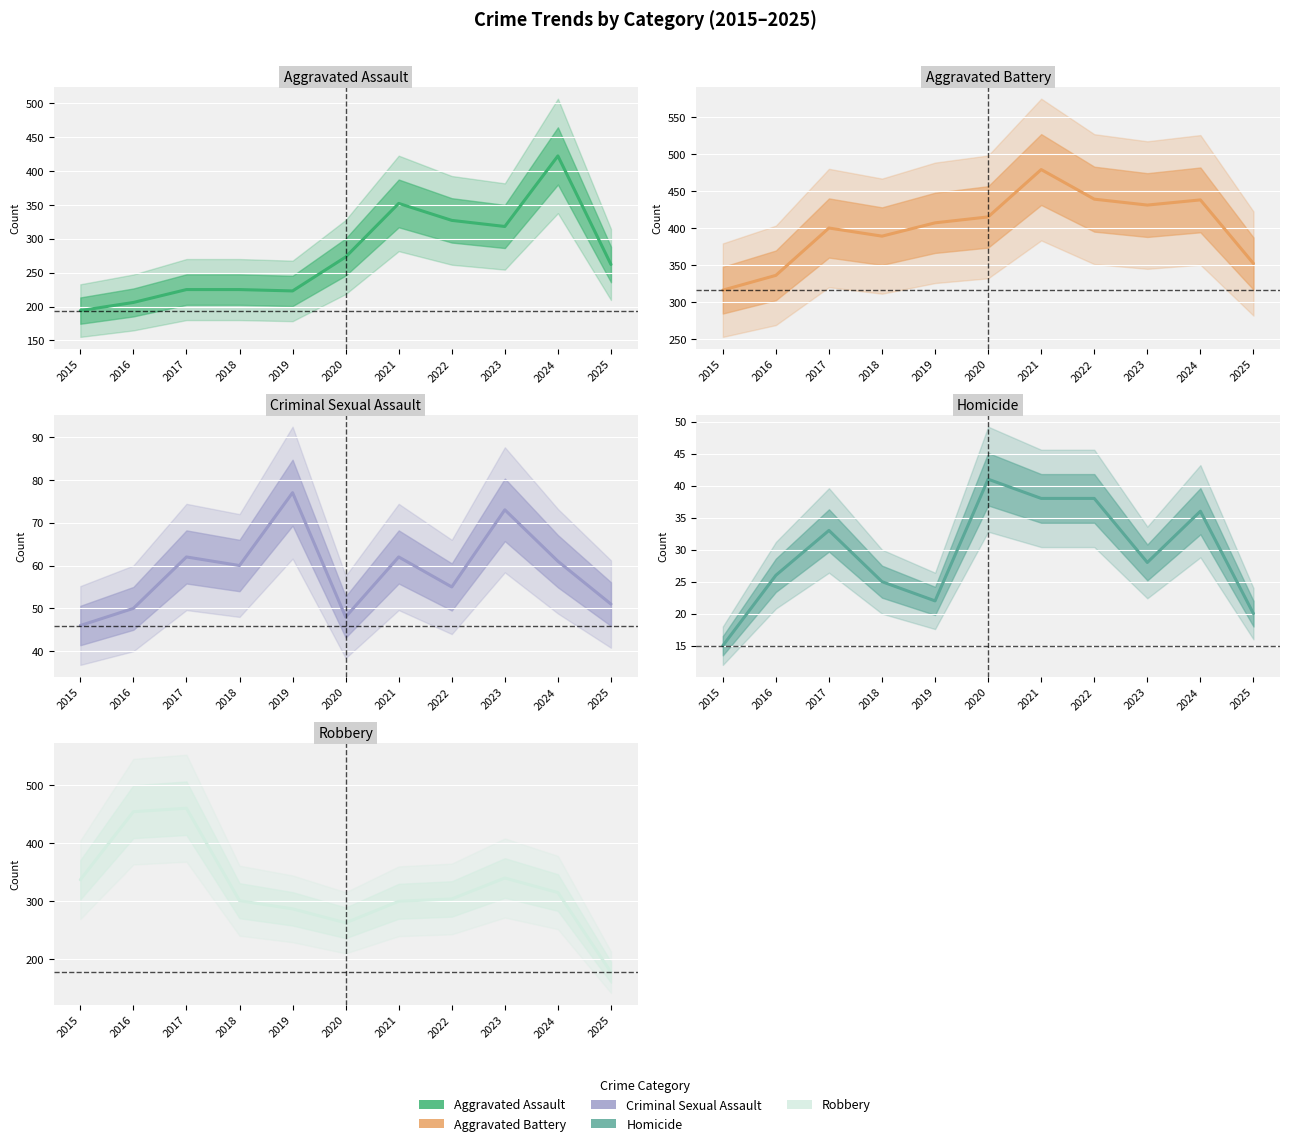

What is the spread (max minus min) of values at 2015?

322